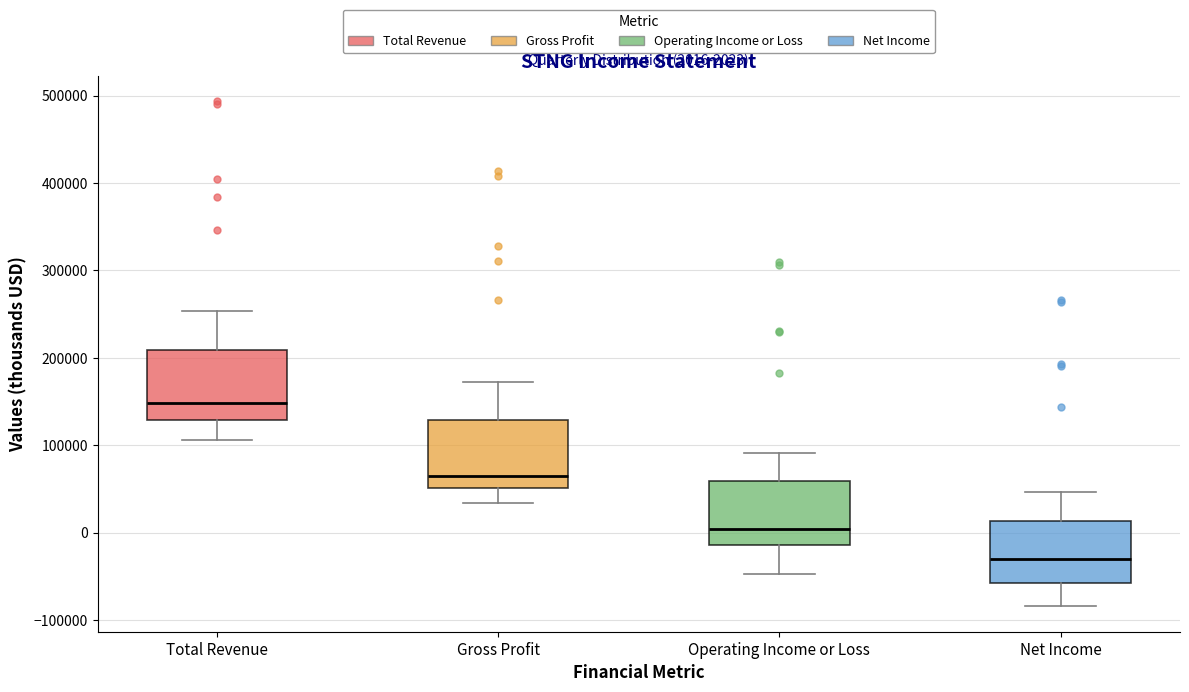

Which box's median line is the lowest?

Net Income